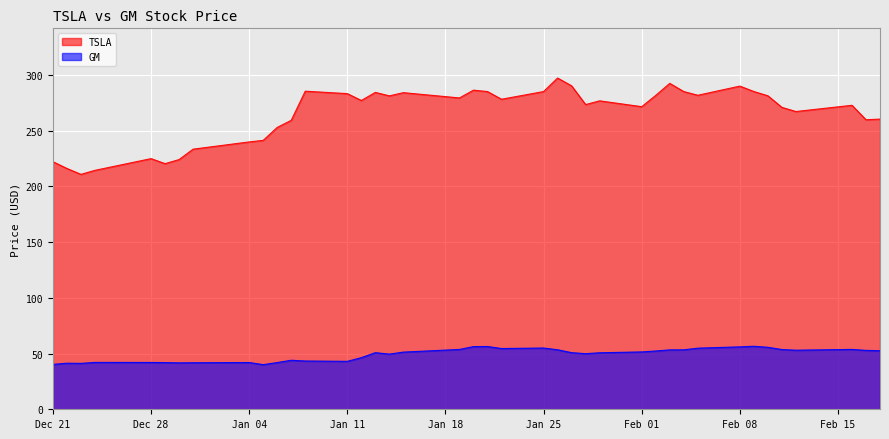

The TSLA series shows 505.8 at Feb 08. True or false?

False